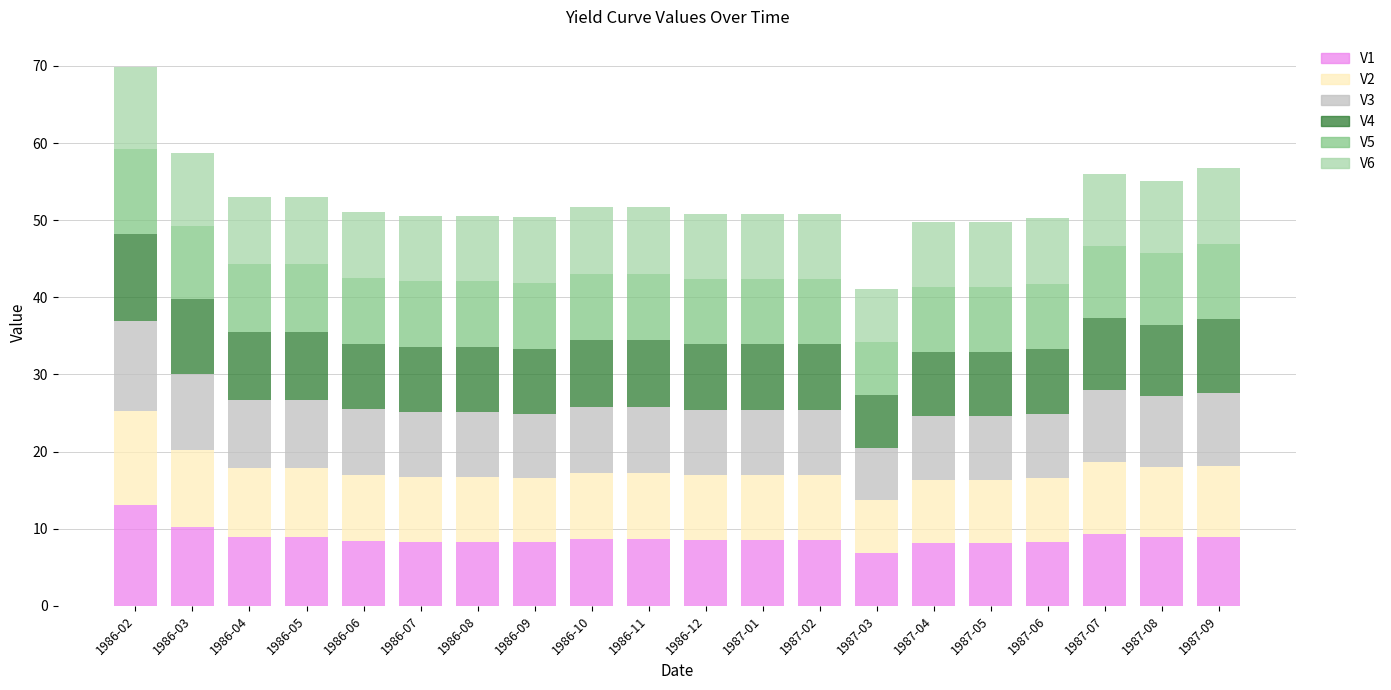

What is the difference between the maximum and minimum values in the V1 series?

6.2